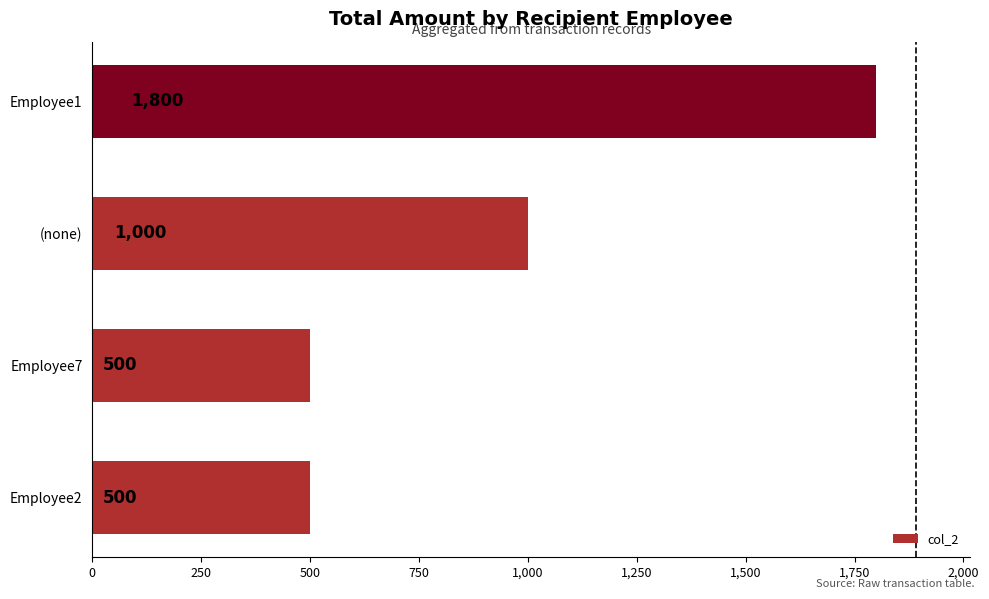

What is the average value?

950